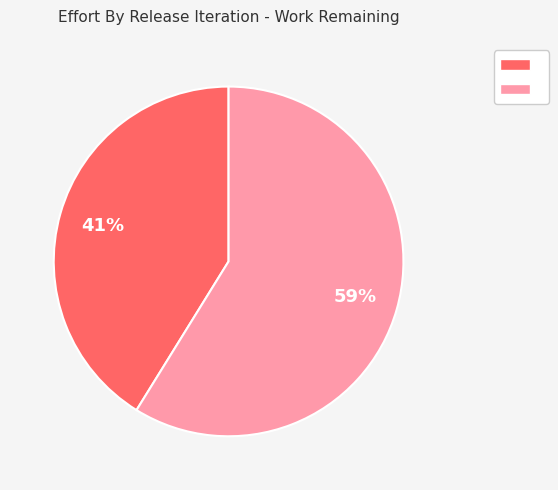

Is there a majority slice in this chart?

Yes